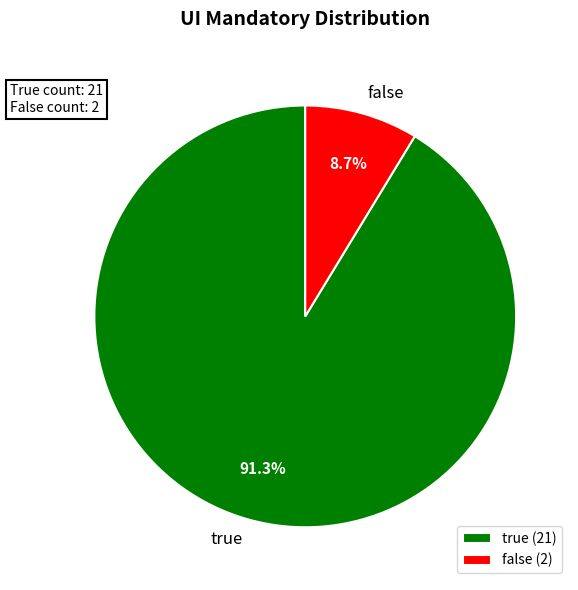

The false slice represents 46% of the pie. True or false?

False